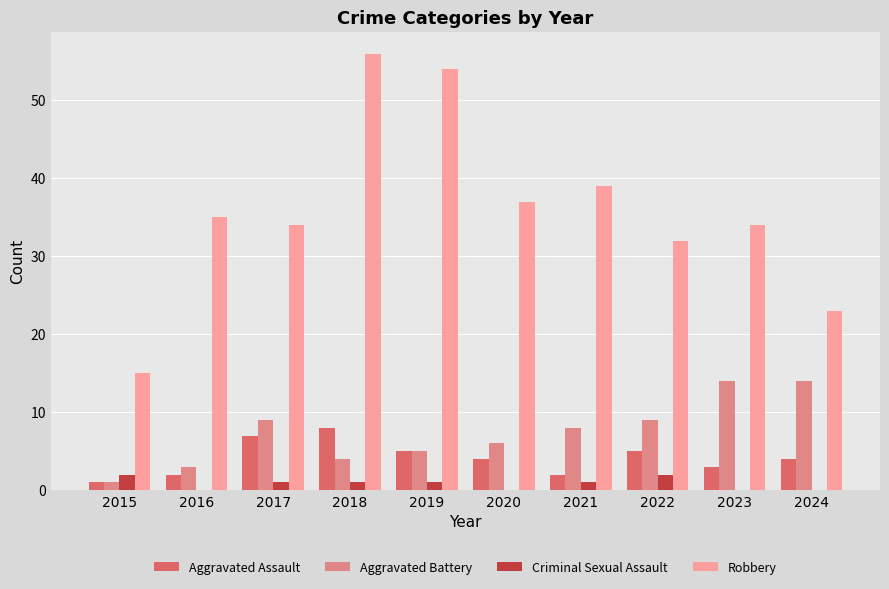

Where does the Aggravated Assault series first go above 4?

2017